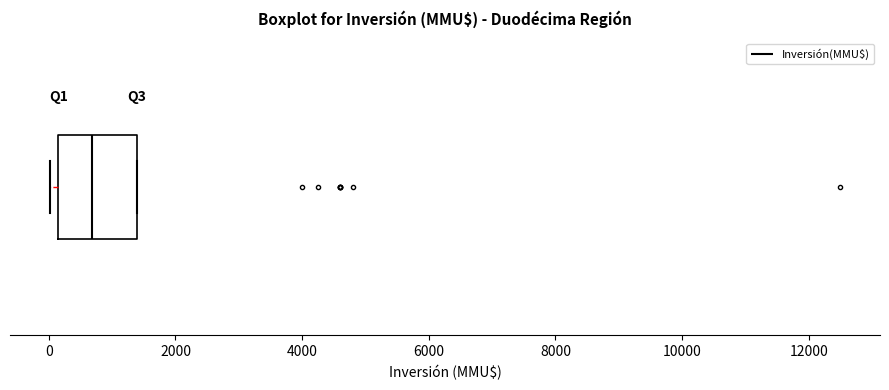

Where is the right edge of the box on the x-axis? The values are not printed on the chart, so give them approximately, as read against the axis.

1400